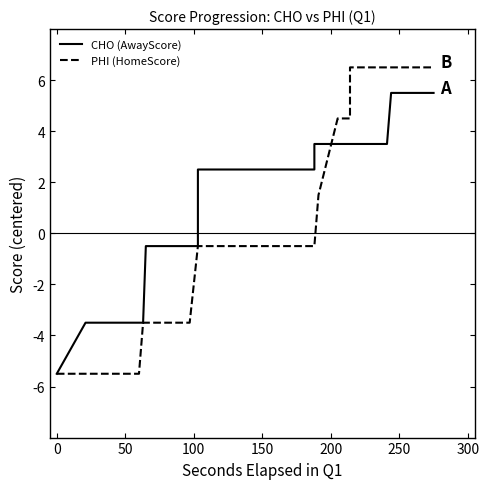

Reading right to left, transcribe all the data shown in this chart.

CHO (AwayScore): 5.5	5.5	5.5	5.5	5.5	3.5	3.5	3.5	3.5	3.5	3.5	3.5	3.5	2.5	2.5	2.5	2.5	2.5	2.5	2.5	2.5	2.5	2.5	2.5	1.5	0.5	-0.5	-0.5	-0.5	-0.5	-0.5	-3.5	-3.5	-3.5	-3.5	-3.5	-3.5	-5.5
PHI (HomeScore): 6.5	6.5	6.5	6.5	6.5	6.5	6.5	6.5	4.5	4.5	1.5	-0.5	-0.5	-0.5	-0.5	-0.5	-0.5	-0.5	-0.5	-0.5	-0.5	-0.5	-0.5	-0.5	-0.5	-0.5	-0.5	-3.5	-3.5	-3.5	-3.5	-3.5	-5.5	-5.5	-5.5	-5.5	-5.5	-5.5